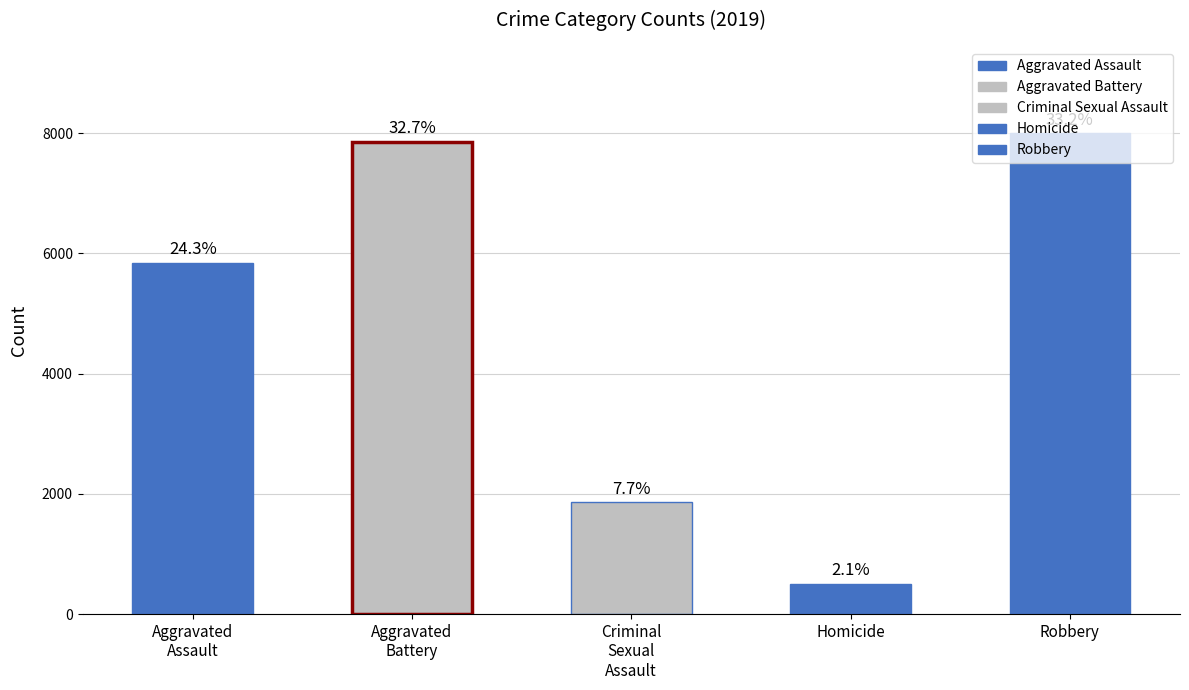

Which series has the largest range (max minus min)?

Robbery